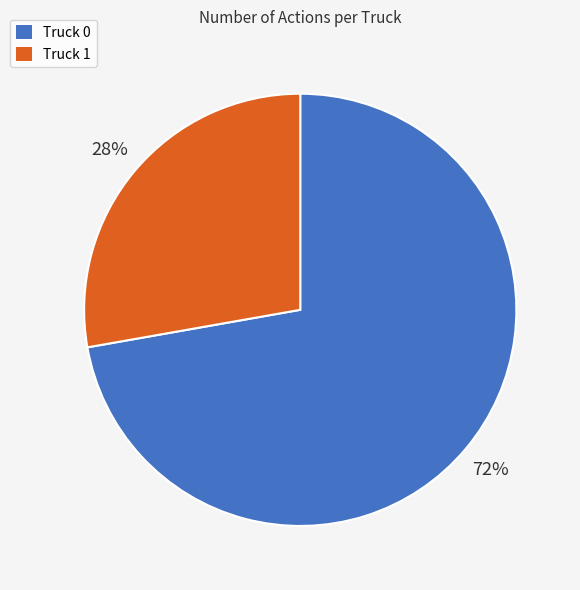

What is the majority slice?

Truck 0